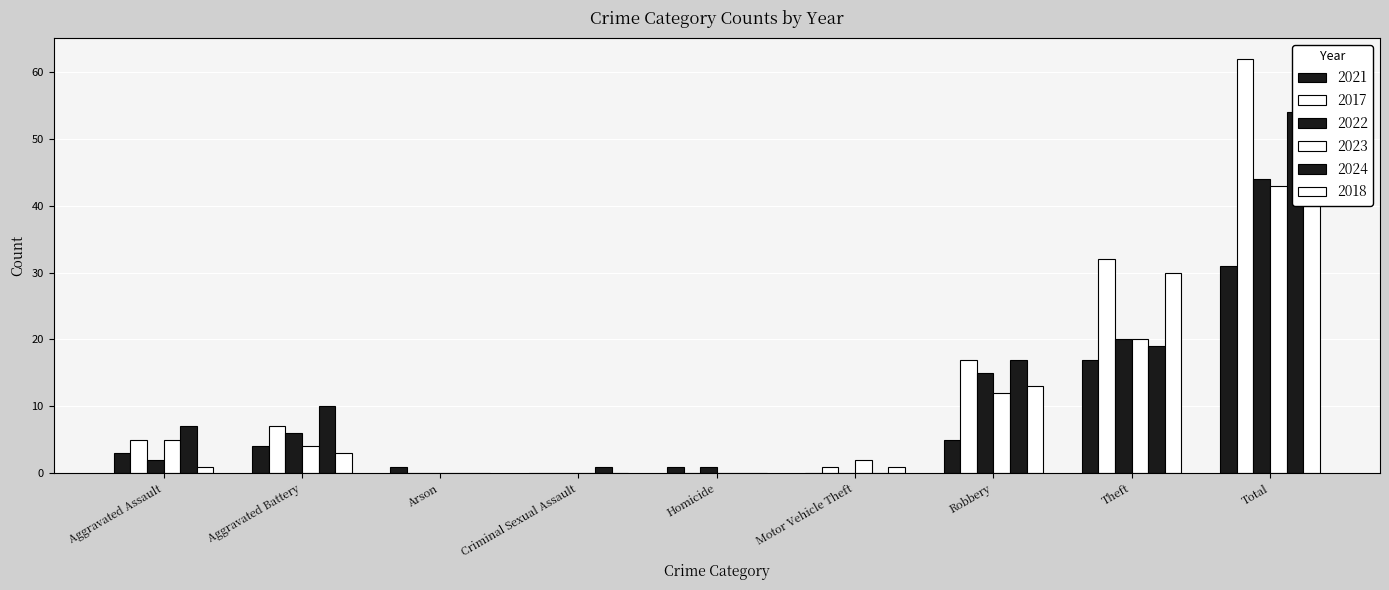

Rank the series by their maximum value, from highest to lowest.

2017, 2024, 2018, 2022, 2023, 2021